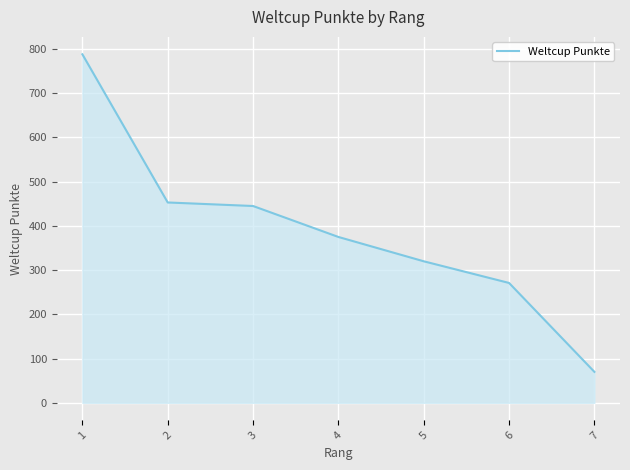

Count the number of data series in this chart.

1